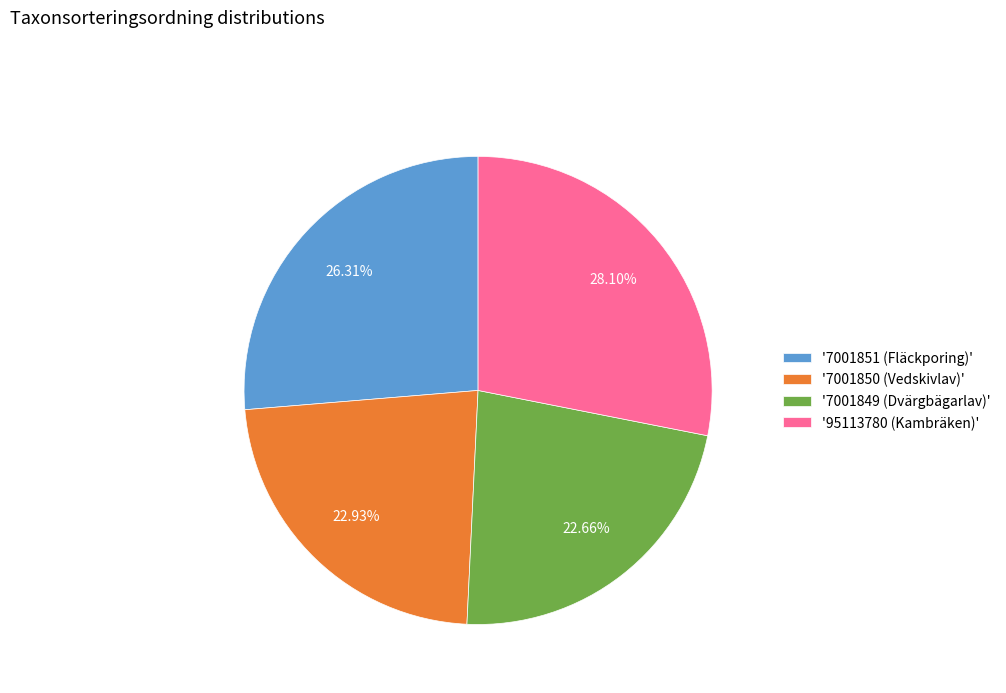

Do '7001851 (Fläckporing)' and '7001850 (Vedskivlav)' together represent more than half of the pie?

No